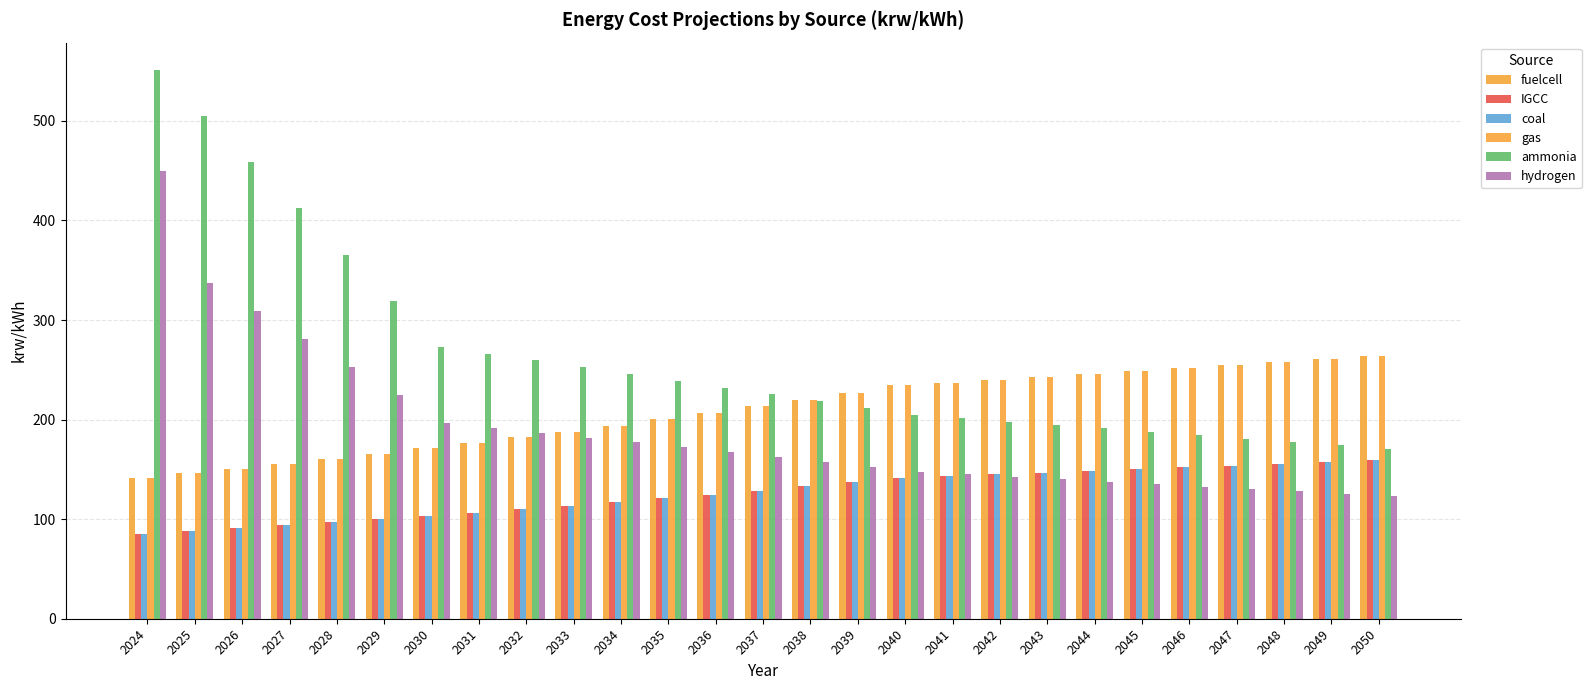

What is the value of the fuelcell bar at the 2nd from the left?

146.2